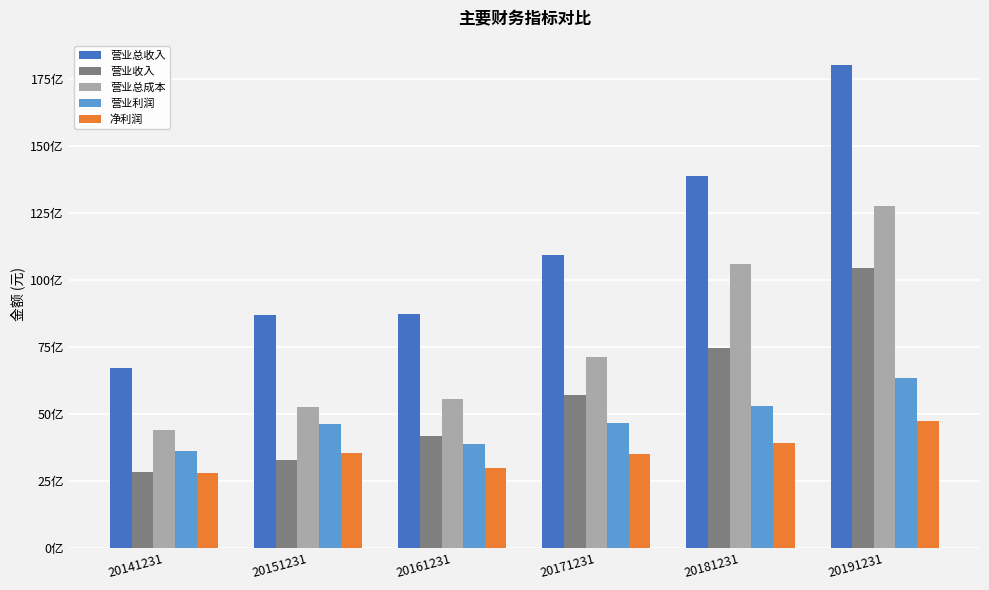

Is it true that 营业总成本 equals 10592022279.4 at 20181231?

True